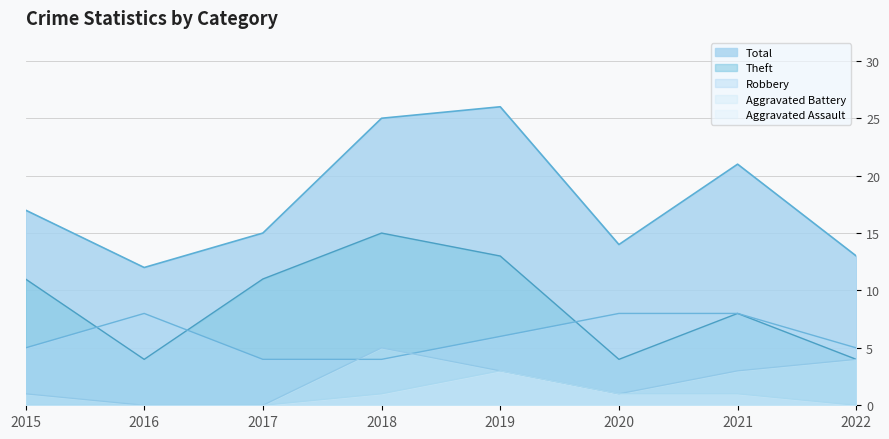

Does the chart display data point markers on the line(s)?

No